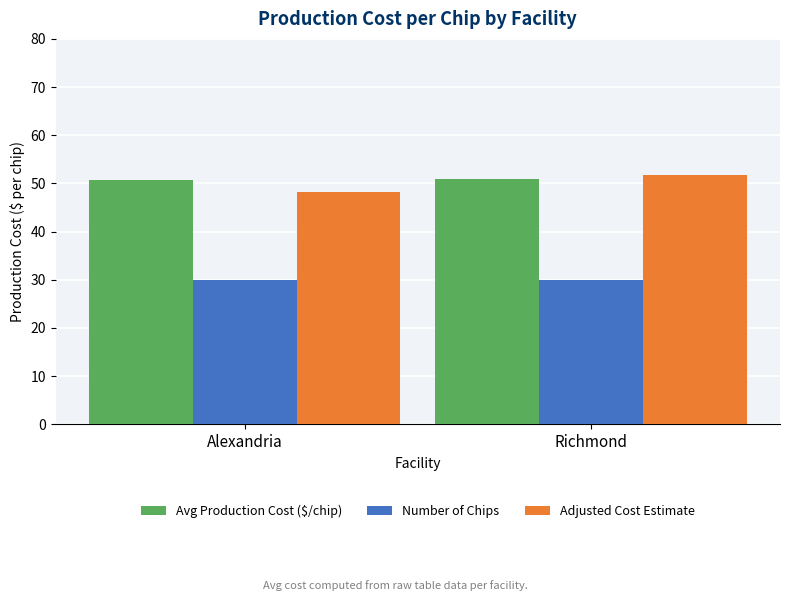

Reading left to right, transcribe all the data shown in this chart.

Avg Production Cost ($/chip): 50.8	50.8
Number of Chips: 30.0	30.0
Adjusted Cost Estimate: 48.3	51.8